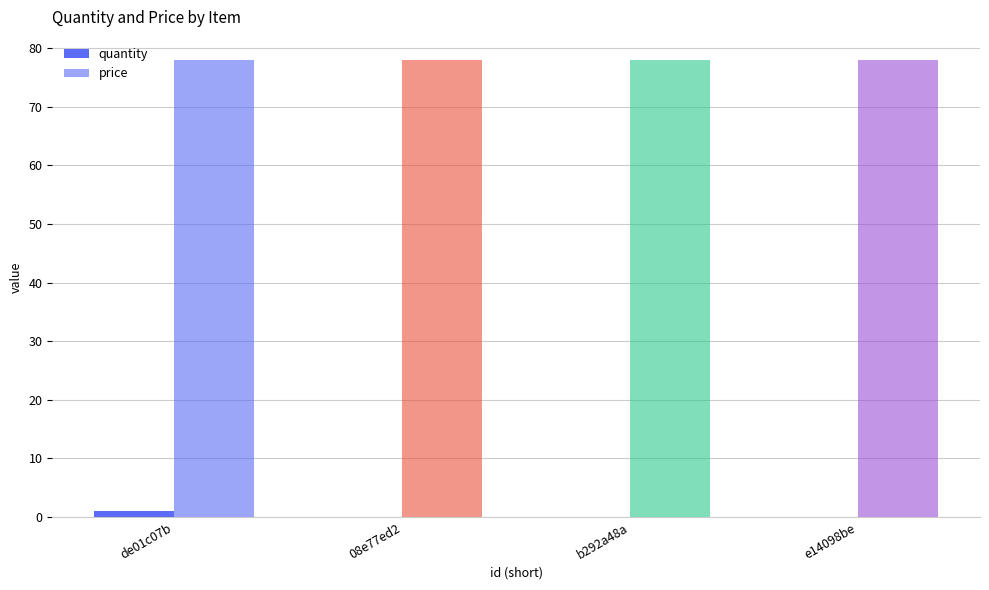

At which label does quantity reach its peak?

de01c07b